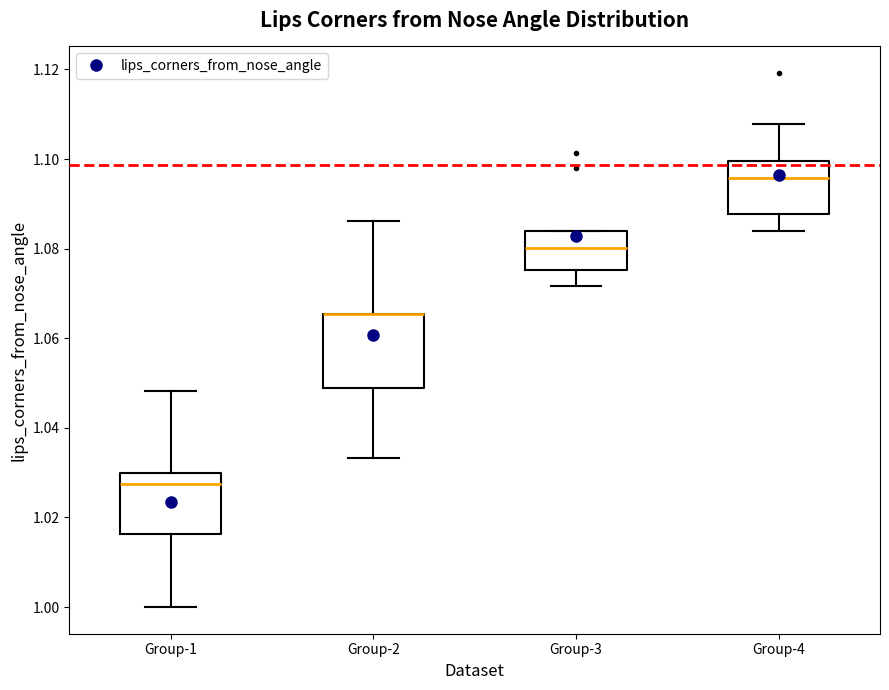

Where does the lower whisker of the box for Group-1 end on the y-axis? The values are not printed on the chart, so give them approximately, as read against the axis.

1.000